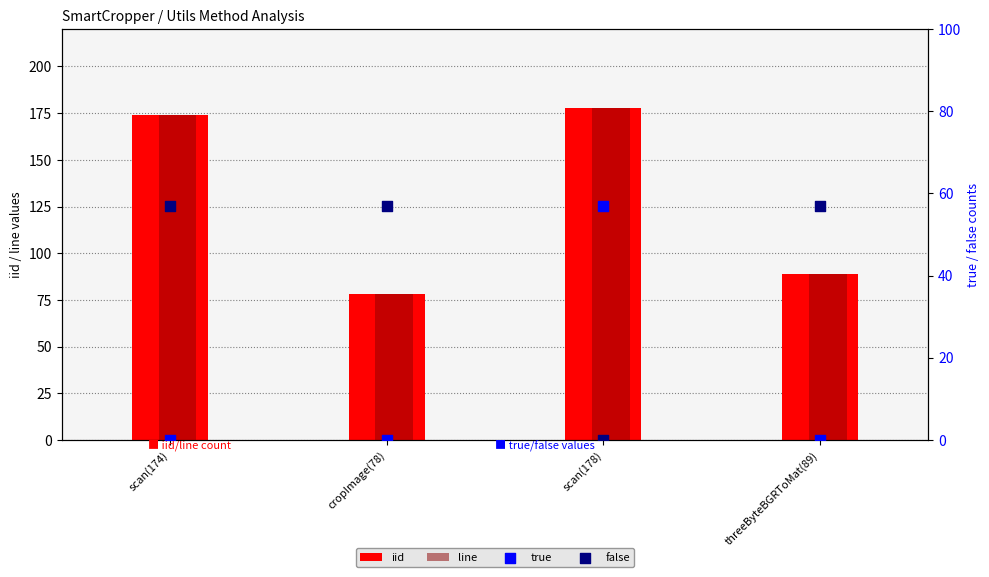

Which series has the largest Y range (max minus min)?

iid